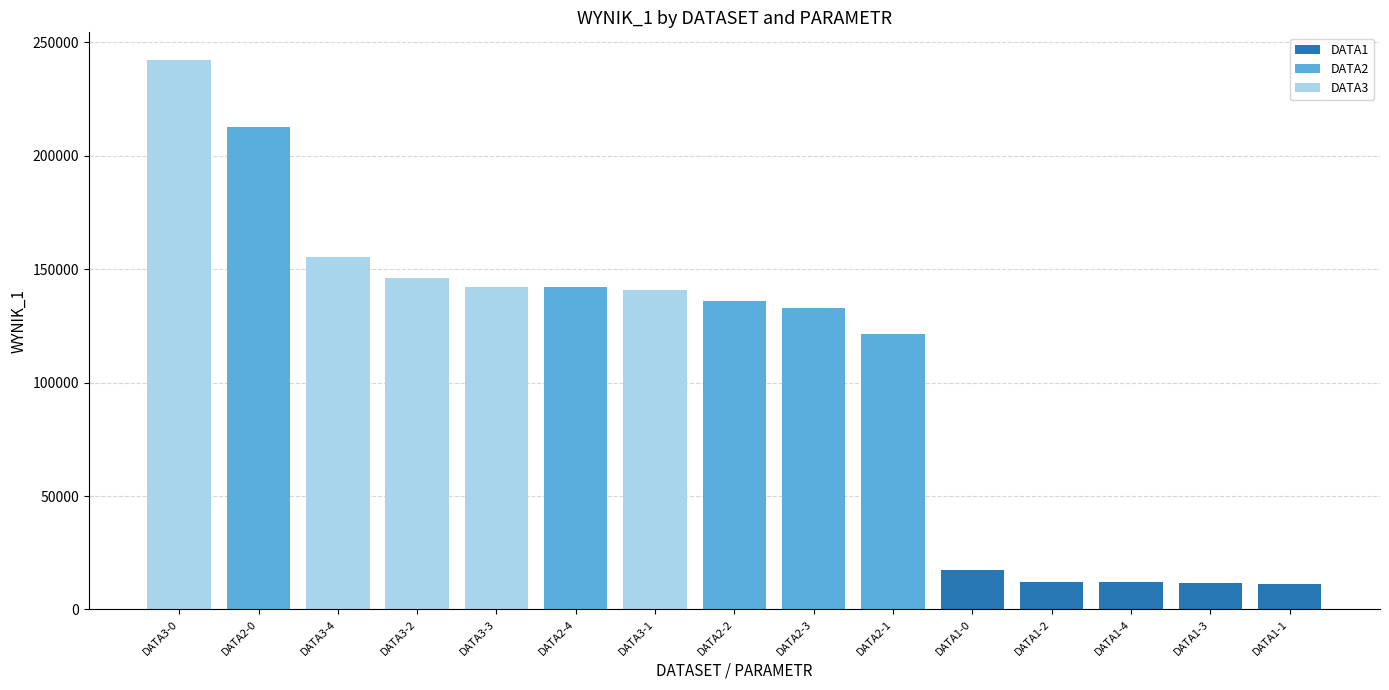

What is the difference between the maximum and minimum values?

231044.0